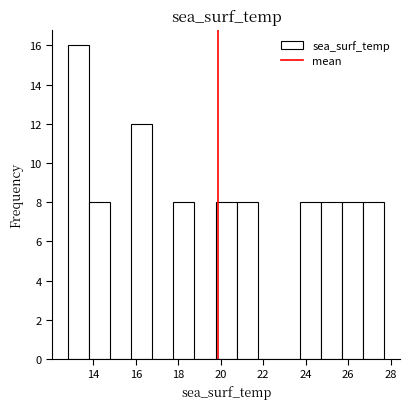

Which range on the x-axis has the tallest bar?

12.8 to 13.8